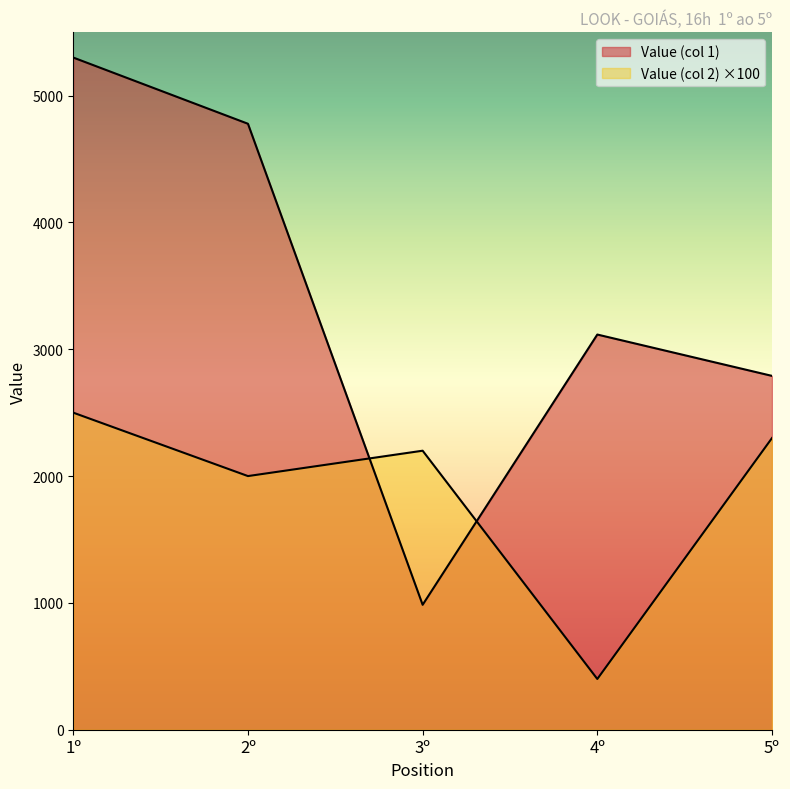

At how many categories does at least one series exceed 2011?

5